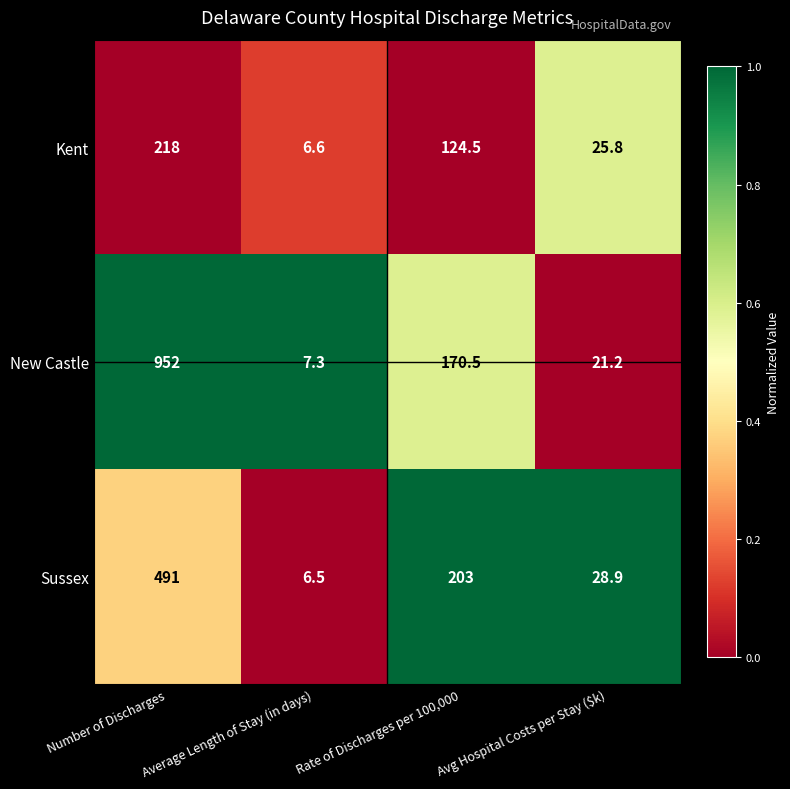

Between Rate of Discharges per 100,000 and Avg Hospital Costs per Stay ($k), which series saw the biggest shift?

Sussex